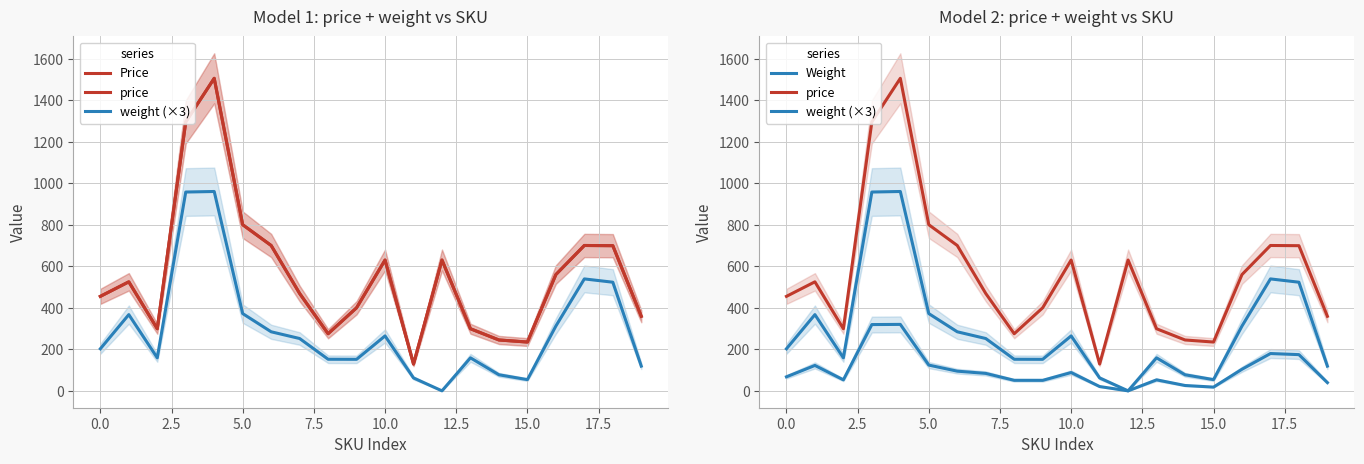

How many values in the weight (×3) series are below 252?

10